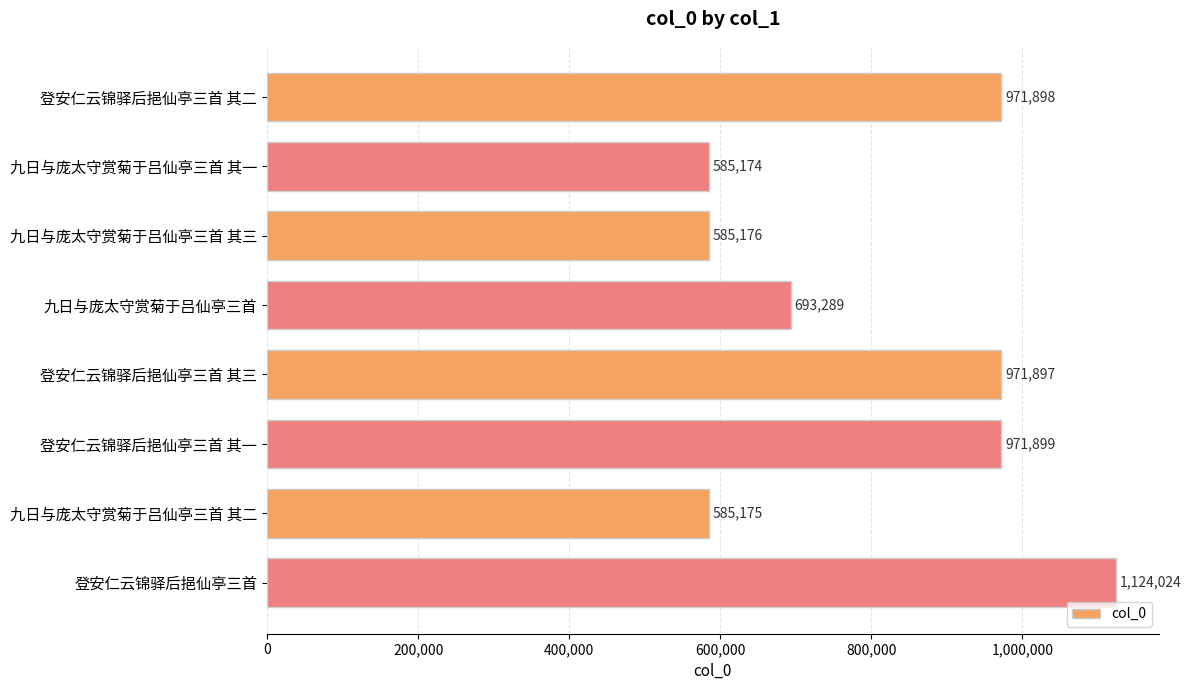

Which category has the lowest value across all series?

九日与庞太守赏菊于吕仙亭三首 其一